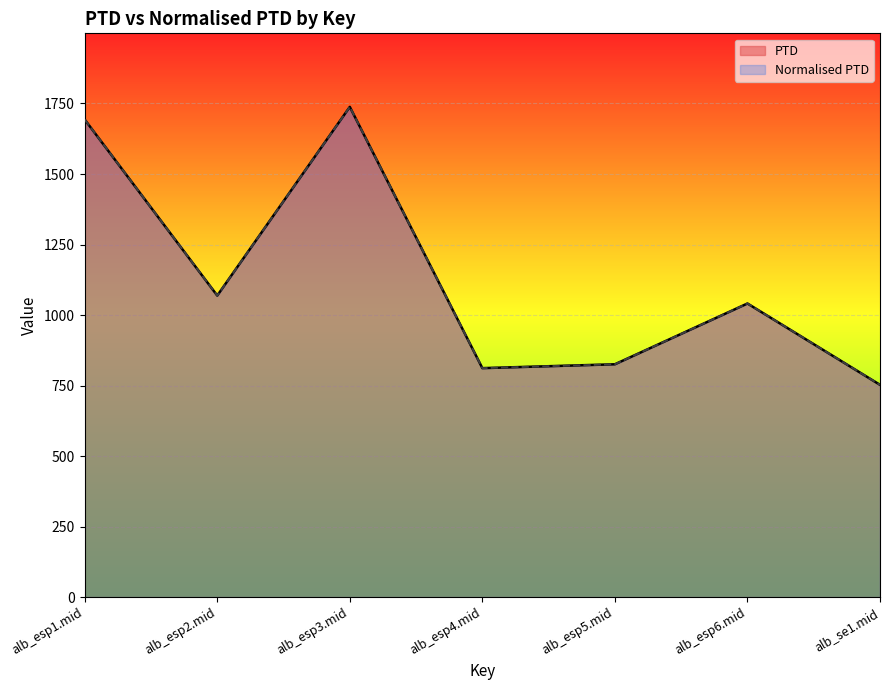

The value of PTD at alb_esp3.mid is 2861.1. True or false?

False